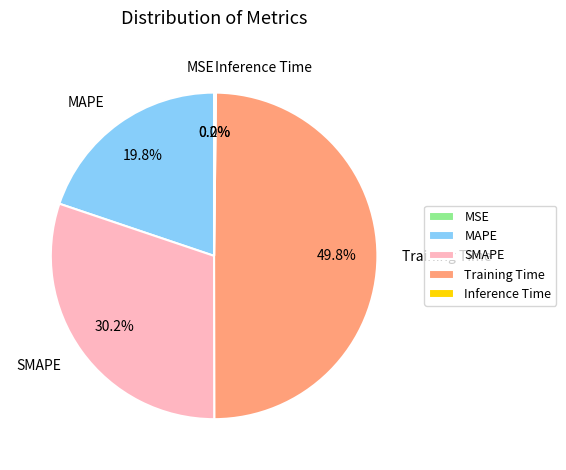

Does MAPE represent more than half of the total?

No